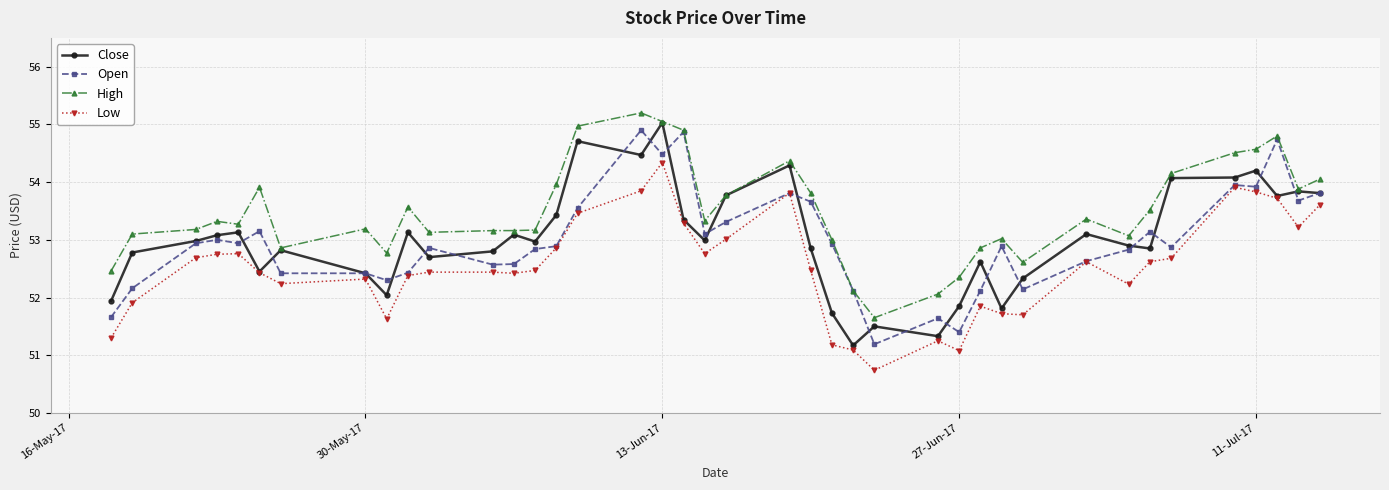

Rank the series by their maximum value, from highest to lowest.

High, Close, Open, Low